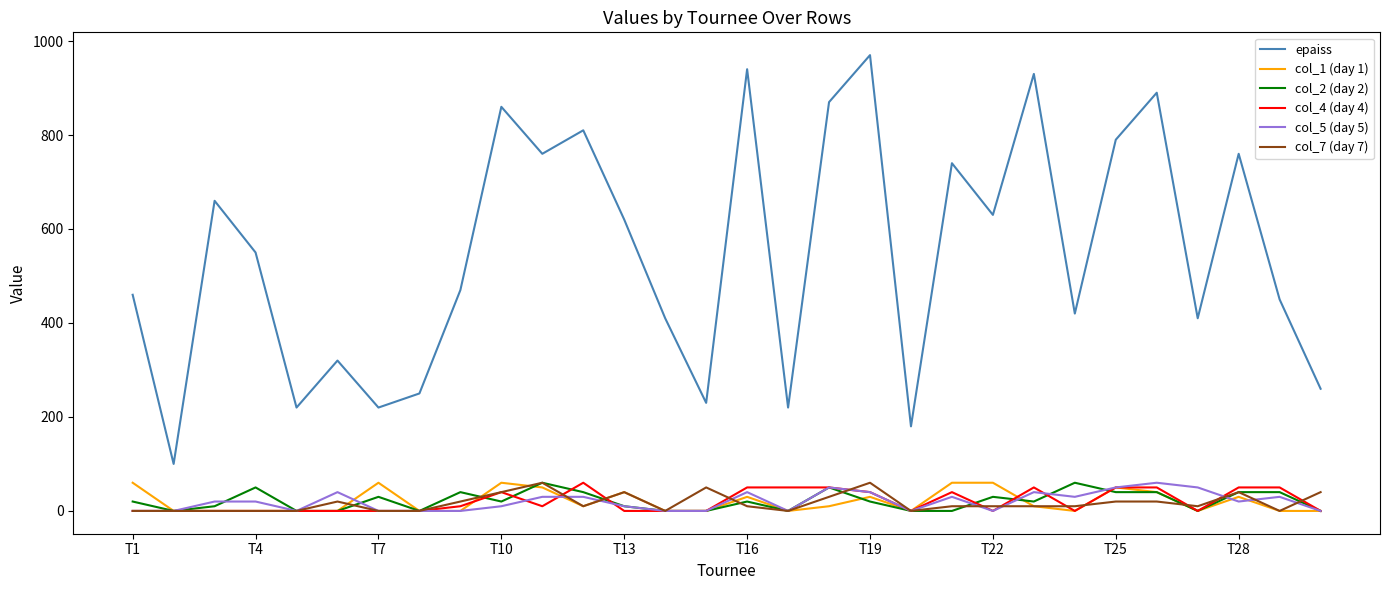

Which series has the largest range (max minus min)?

epaiss